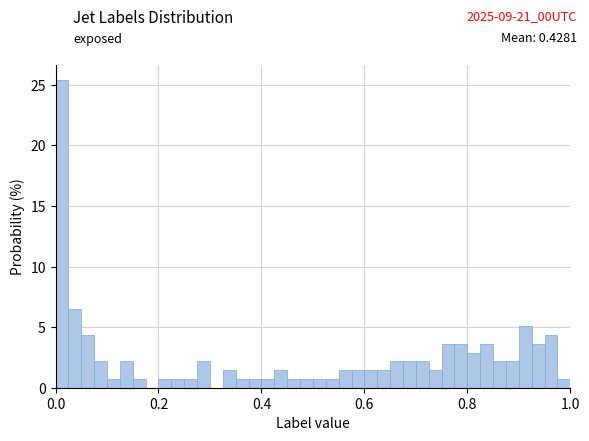

Around what value on the x-axis is the tallest bar? Give the approximate position of its centre, as read against the axis.

0.02